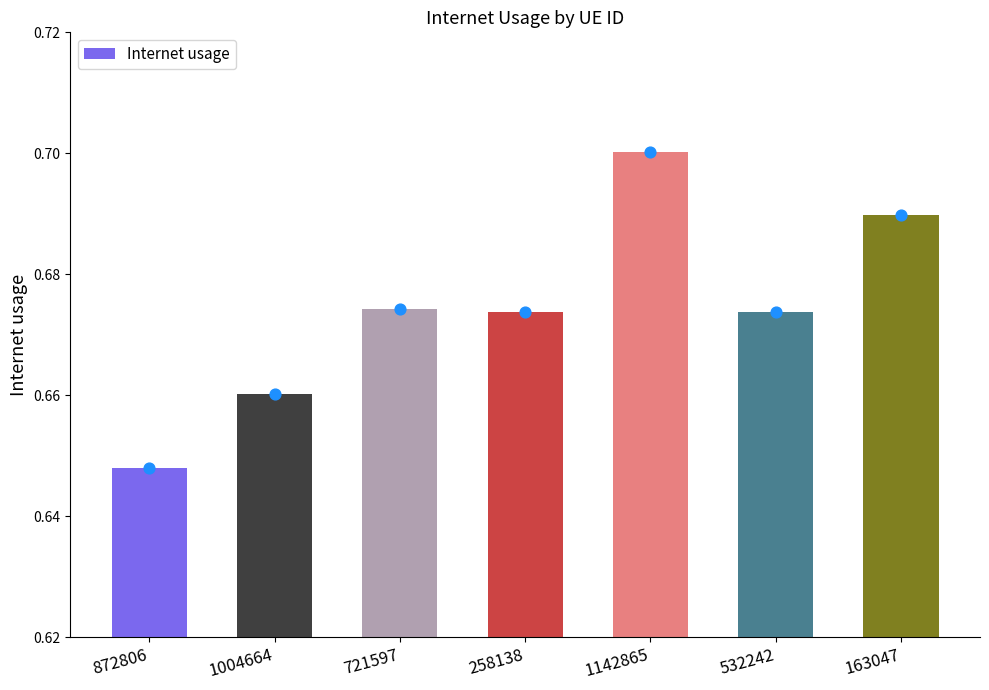

Between 872806 and 258138, which is larger?

258138